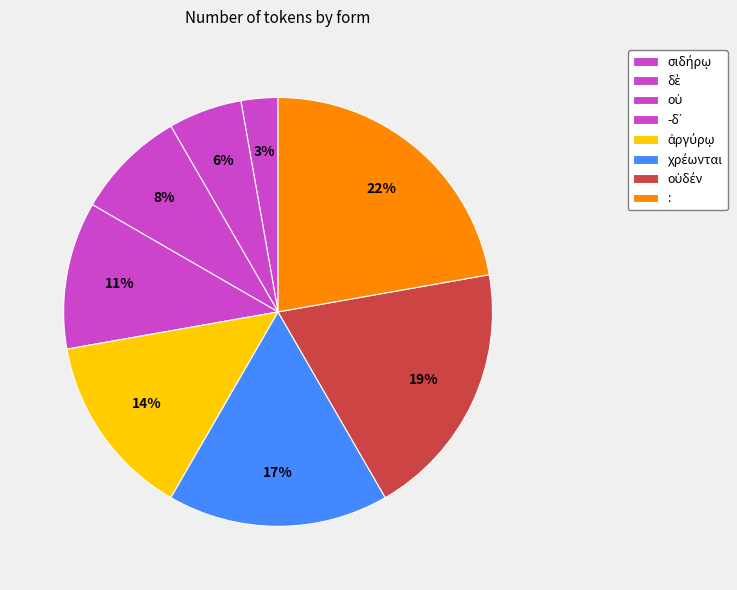

What percentage is NOT represented by χρέωνται?

83.3%